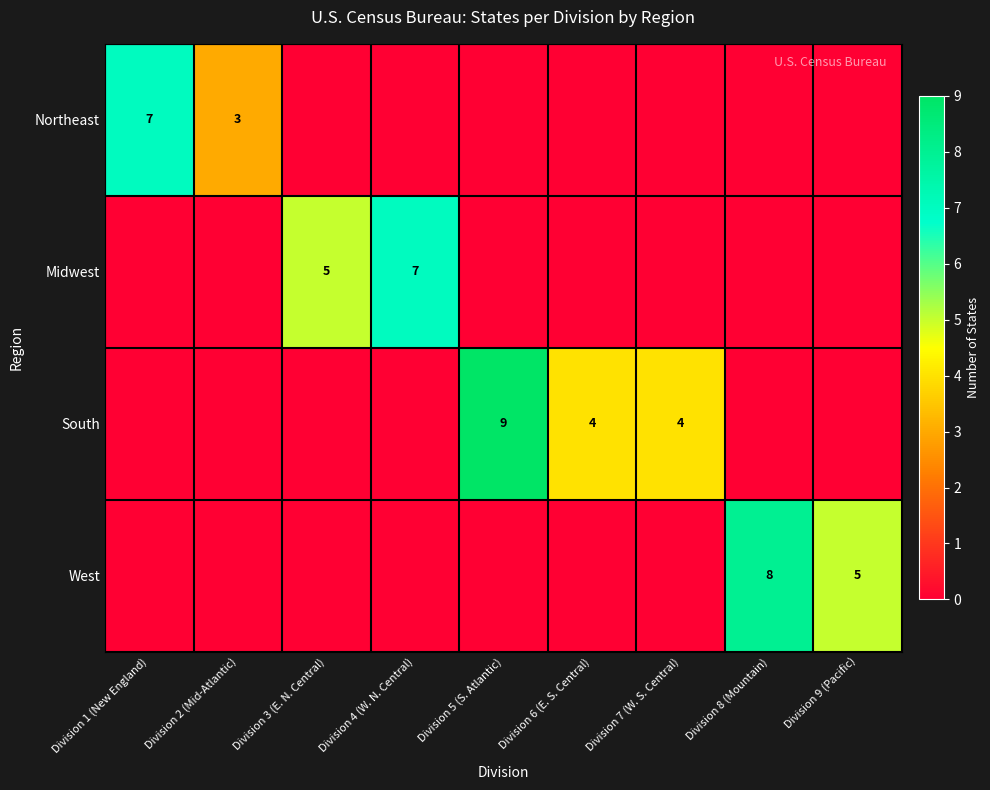

The value of South at Division 7 (W. S. Central) is 4. True or false?

True